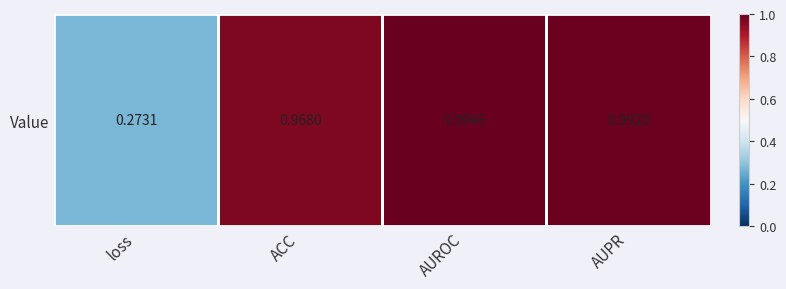

At which label is the value closest to 0?

loss